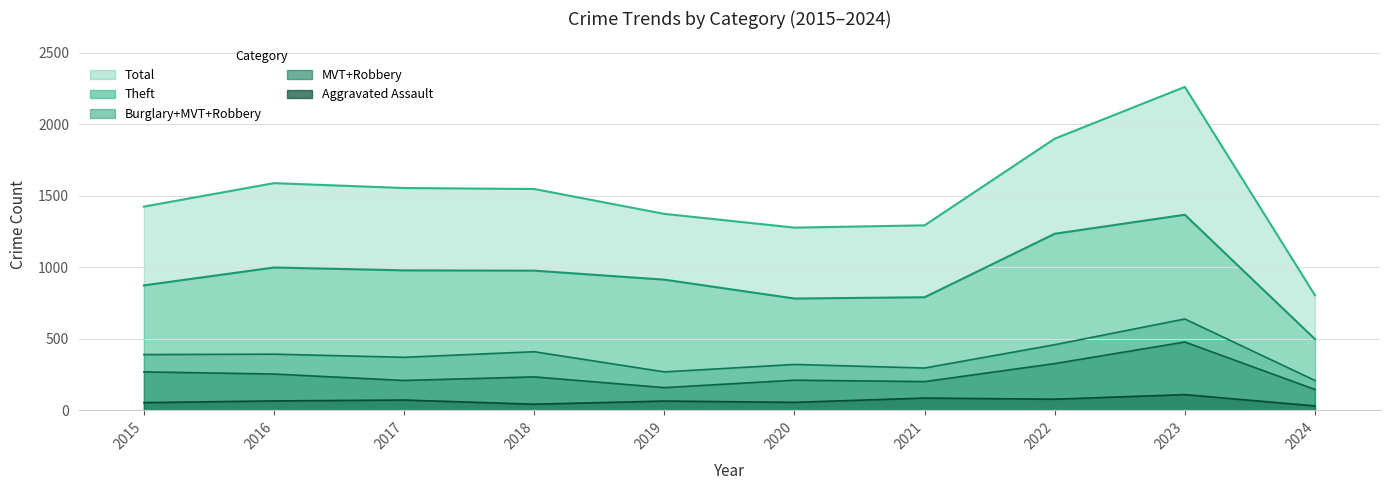

True or false: Aggravated Assault and Theft cross at least once.

False